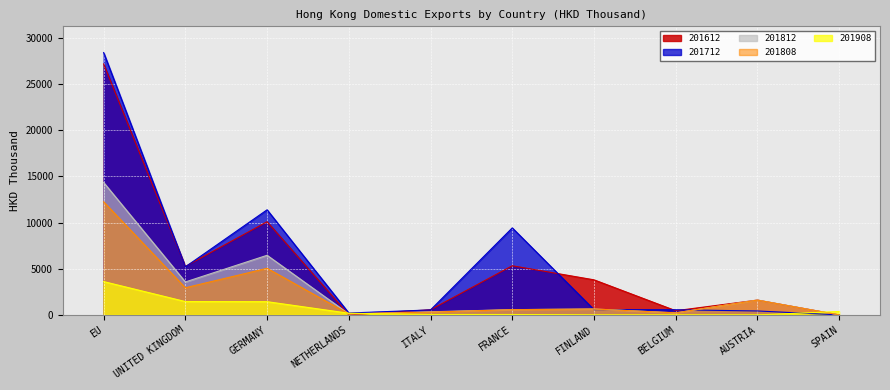

How many lines are shown in the chart?

5